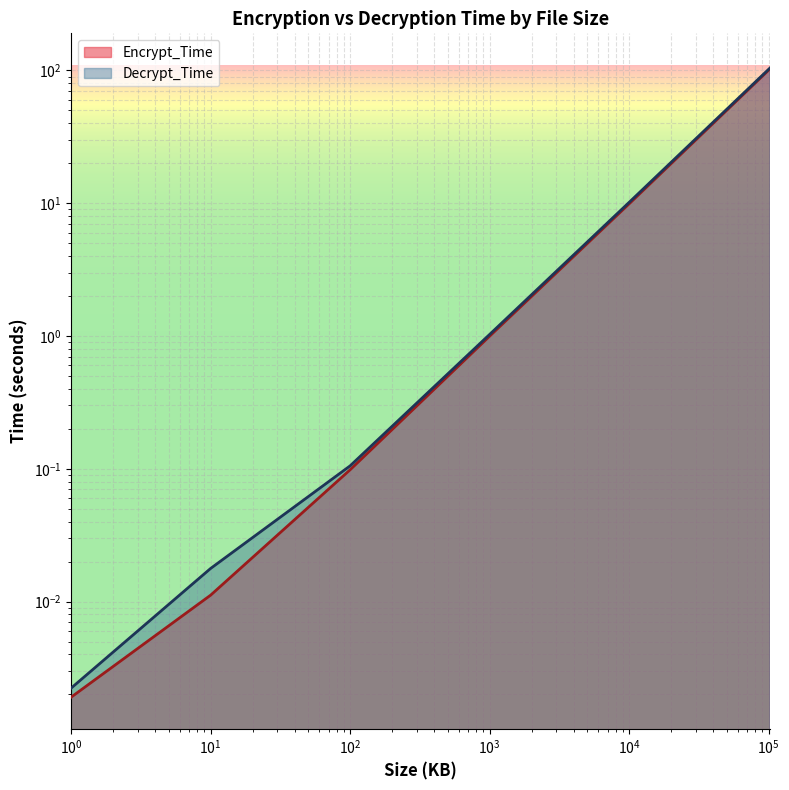

Which series has the largest range (max minus min)?

Decrypt_Time